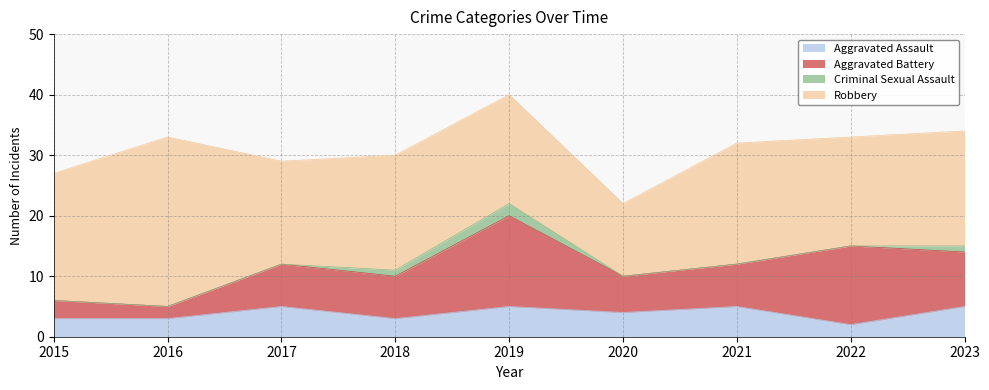

Is the value of Robbery at 2019 greater than the value of Aggravated Battery at 2017?

Yes